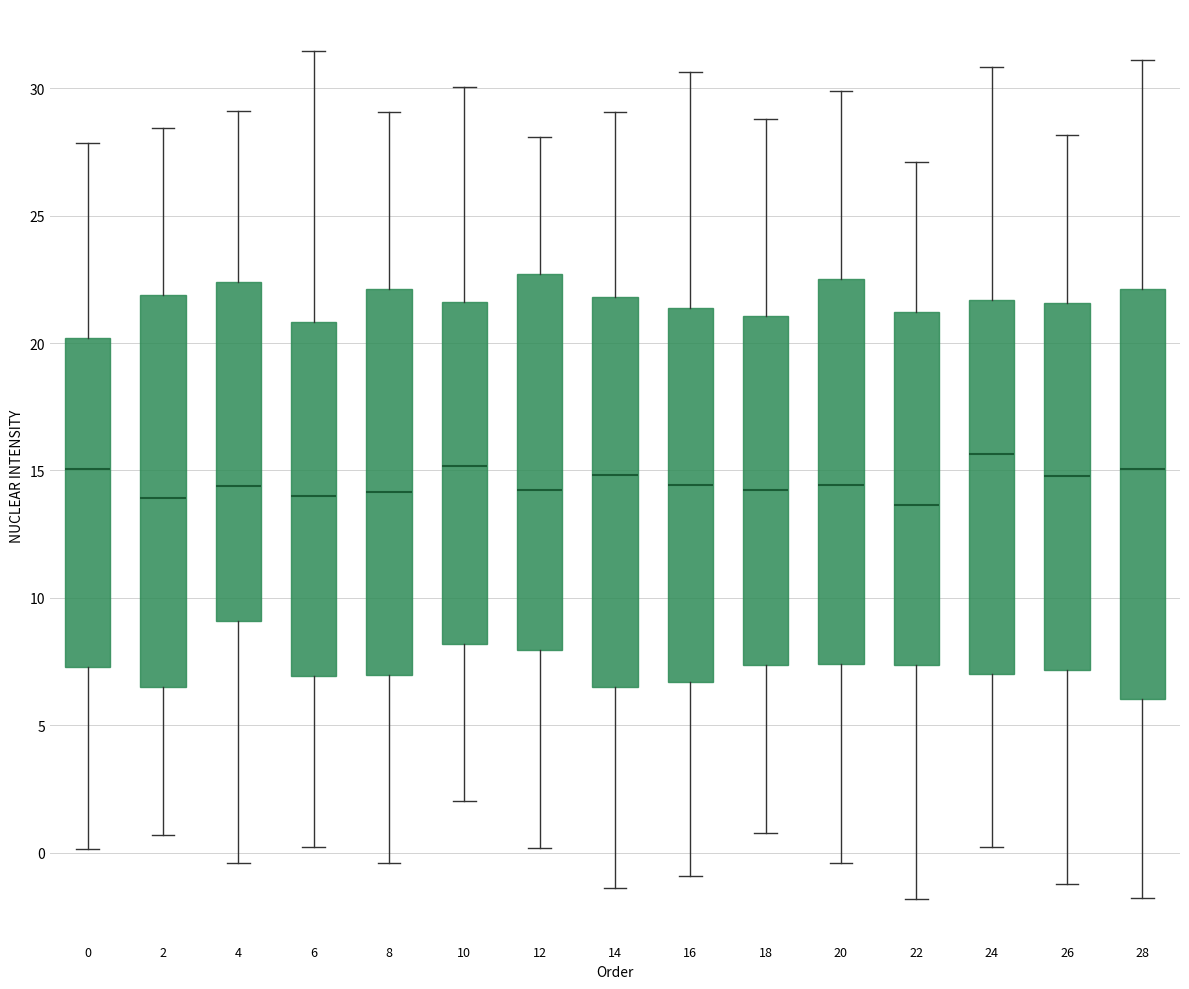

Where does the upper whisker of the box at x = 22 end on the y-axis? The values are not printed on the chart, so give them approximately, as read against the axis.

27.0